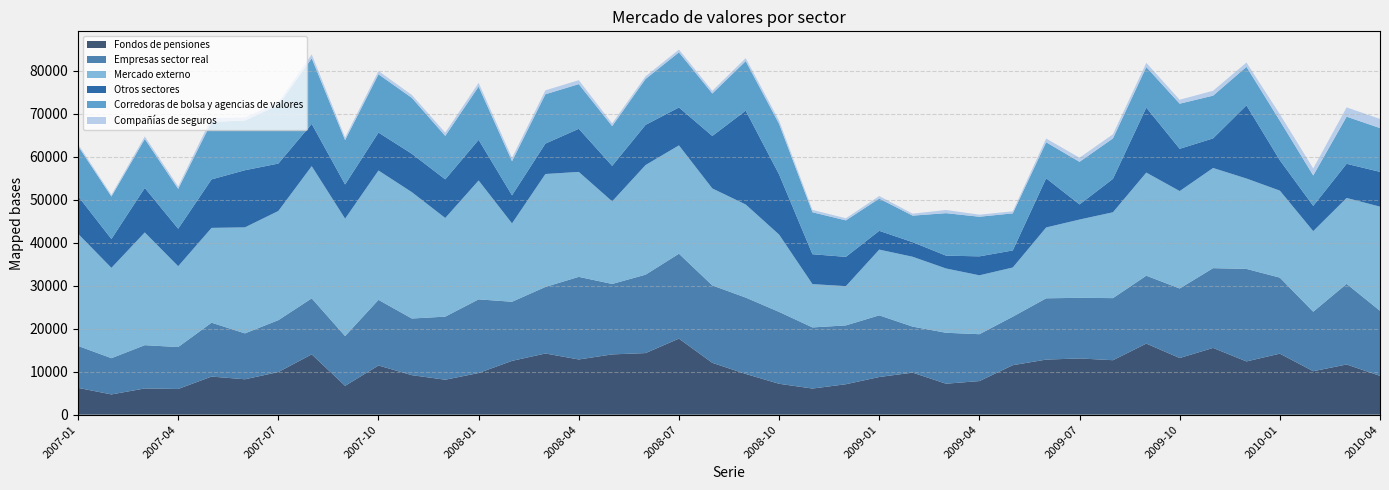

Reading left to right, list all the values displayed in this chart.

Fondos de pensiones: 2007-01=6237	2007-02=4707	2007-03=6095	2007-04=5978	2007-05=8860	2007-06=8231	2007-07=9910	2007-08=14028	2007-09=6707	2007-10=11437	2007-11=9188	2007-12=8127	2008-01=9685	2008-02=12513	2008-03=14230	2008-04=12836	2008-05=14019	2008-06=14324	2008-07=17687	2008-08=12057	2008-09=9473	2008-10=7182	2008-11=6074	2008-12=7078	2009-01=8757	2009-02=9778	2009-03=7203	2009-04=7811	2009-05=11507	2009-06=12812	2009-07=13076	2009-08=12666	2009-09=16530	2009-10=13176	2009-11=15526	2009-12=12385	2010-01=14190	2010-02=10108	2010-03=11672	2010-04=9026
Empresas sector real: 2007-01=9755	2007-02=8428	2007-03=10069	2007-04=9746	2007-05=12531	2007-06=10676	2007-07=12070	2007-08=13024	2007-09=11573	2007-10=15268	2007-11=13176	2007-12=14674	2008-01=17135	2008-02=13749	2008-03=15479	2008-04=19218	2008-05=16387	2008-06=18234	2008-07=19754	2008-08=18005	2008-09=17761	2008-10=16721	2008-11=14217	2008-12=13684	2009-01=14346	2009-02=10700	2009-03=11848	2009-04=10904	2009-05=11286	2009-06=14251	2009-07=14103	2009-08=14442	2009-09=15793	2009-10=16175	2009-11=18550	2009-12=21518	2010-01=17685	2010-02=13839	2010-03=18752	2010-04=15135
Mercado externo: 2007-01=26104	2007-02=21018	2007-03=26230	2007-04=18809	2007-05=22057	2007-06=24667	2007-07=25399	2007-08=30755	2007-09=27310	2007-10=30091	2007-11=29395	2007-12=22950	2008-01=27657	2008-02=18231	2008-03=26269	2008-04=24417	2008-05=19212	2008-06=25505	2008-07=25199	2008-08=22561	2008-09=21652	2008-10=17987	2008-11=10078	2008-12=9129	2009-01=15291	2009-02=16253	2009-03=14956	2009-04=13700	2009-05=11440	2009-06=16482	2009-07=18208	2009-08=19971	2009-09=23989	2009-10=22661	2009-11=23304	2009-12=21028	2010-01=20240	2010-02=18749	2010-03=19984	2010-04=24225
Otros sectores: 2007-01=8745	2007-02=6710	2007-03=10346	2007-04=8721	2007-05=11281	2007-06=13285	2007-07=11027	2007-08=9830	2007-09=7955	2007-10=8823	2007-11=8925	2007-12=8980	2008-01=9452	2008-02=6525	2008-03=7076	2008-04=10026	2008-05=8255	2008-06=9341	2008-07=8818	2008-08=12199	2008-09=21833	2008-10=13987	2008-11=6949	2008-12=6814	2009-01=4367	2009-02=3398	2009-03=2982	2009-04=4410	2009-05=3964	2009-06=11439	2009-07=3517	2009-08=7766	2009-09=15110	2009-10=9829	2009-11=6882	2009-12=17020	2010-01=7070	2010-02=5869	2010-03=7945	2010-04=8089
Corredoras de bolsa y agencias de valores: 2007-01=11653	2007-02=9881	2007-03=11382	2007-04=9262	2007-05=13360	2007-06=11579	2007-07=13571	2007-08=15250	2007-09=10331	2007-10=13556	2007-11=13006	2007-12=10111	2008-01=12392	2008-02=7933	2008-03=11473	2008-04=10390	2008-05=9249	2008-06=10681	2008-07=12820	2008-08=9886	2008-09=11515	2008-10=11766	2008-11=9761	2008-12=8487	2009-01=7506	2009-02=6165	2009-03=9881	2009-04=9215	2009-05=8625	2009-06=8382	2009-07=9910	2009-08=9411	2009-09=9437	2009-10=10496	2009-11=9944	2009-12=8959	2010-01=9181	2010-02=7075	2010-03=10963	2010-04=10189
Compañías de seguros: 2007-01=426	2007-02=394	2007-03=592	2007-04=566	2007-05=938	2007-06=694	2007-07=712	2007-08=919	2007-09=603	2007-10=757	2007-11=675	2007-12=766	2008-01=850	2008-02=783	2008-03=913	2008-04=916	2008-05=627	2008-06=616	2008-07=642	2008-08=622	2008-09=699	2008-10=745	2008-11=564	2008-12=484	2009-01=595	2009-02=456	2009-03=742	2009-04=478	2009-05=478	2009-06=857	2009-07=953	2009-08=962	2009-09=970	2009-10=915	2009-11=1142	2009-12=994	2010-01=1532	2010-02=1630	2010-03=2160	2010-04=2127